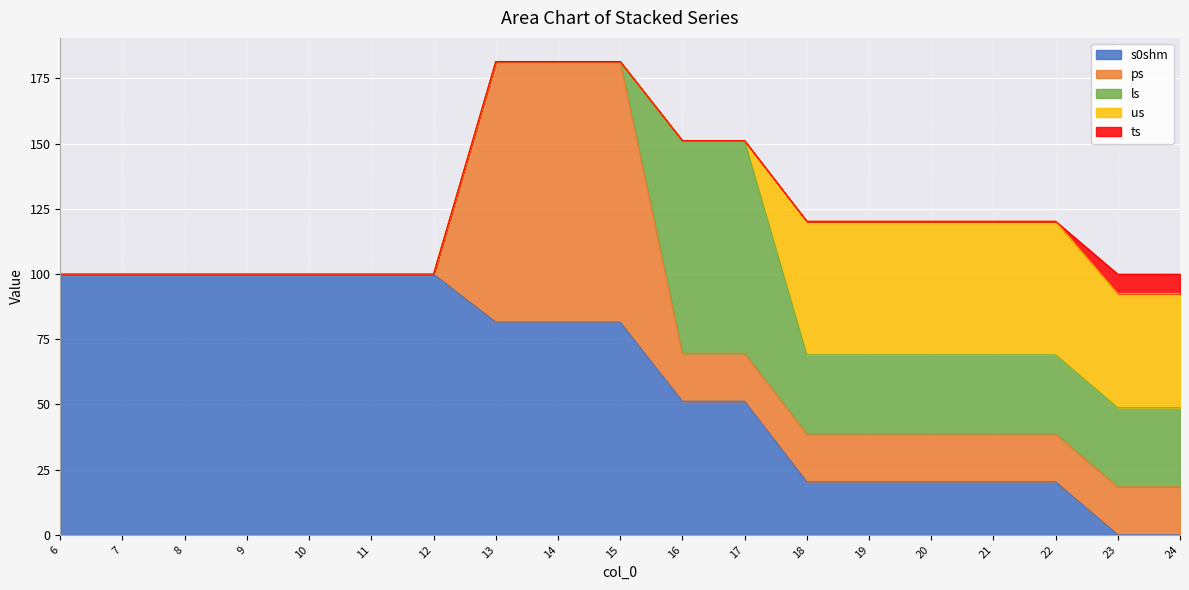

List the series in order of their peak value, highest first.

s0shm, ps, ls, us, ts